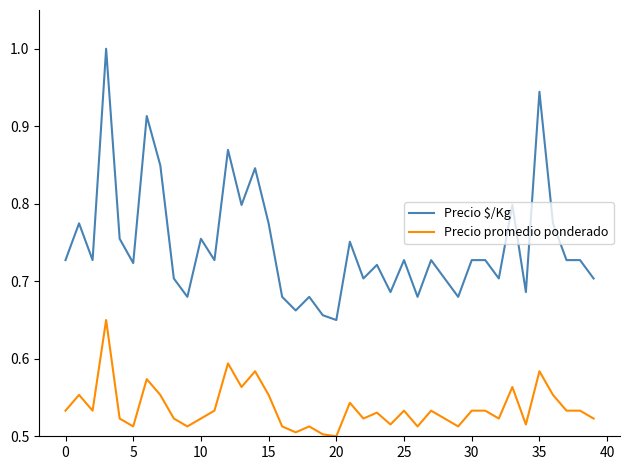

Rank the series by their average value, from lowest to highest.

Precio promedio ponderado, Precio $/Kg